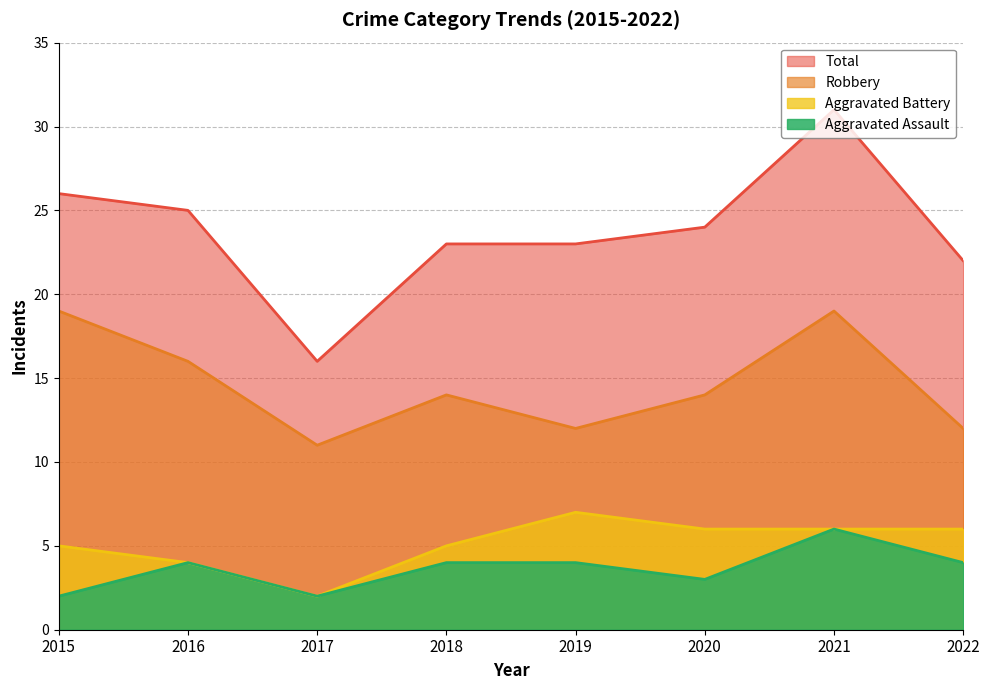

Reading left to right, what are all the values shown in this chart?

Aggravated Assault: 2	4	2	4	4	3	6	4
Aggravated Battery: 5	4	2	5	7	6	6	6
Robbery: 19	16	11	14	12	14	19	12
Total: 26	25	16	23	23	24	31	22